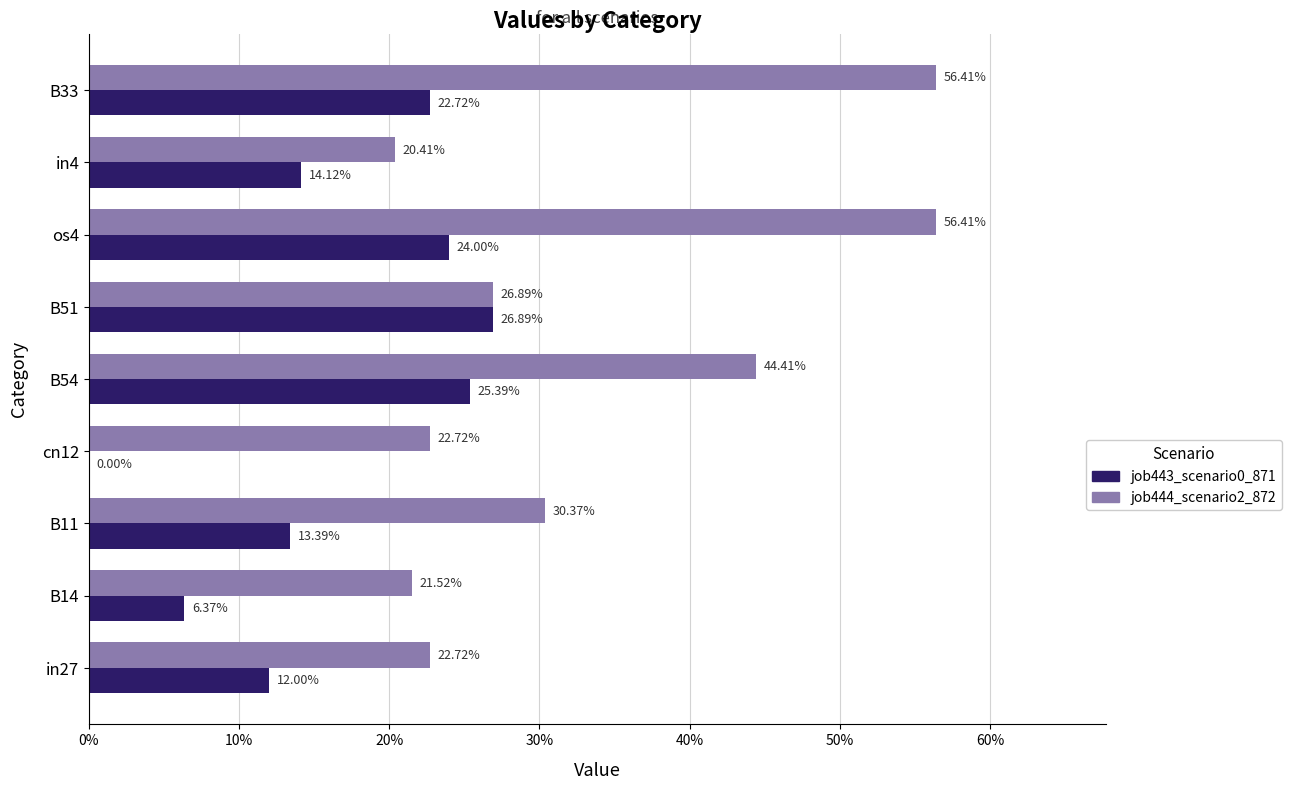

What are all the series names shown in the legend?

job443_scenario0_871, job444_scenario2_872